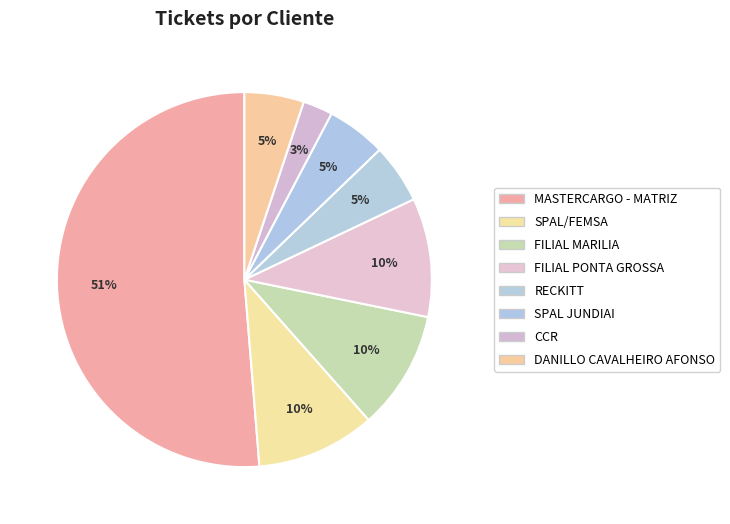

What percentage is NOT represented by RECKITT?

94.9%